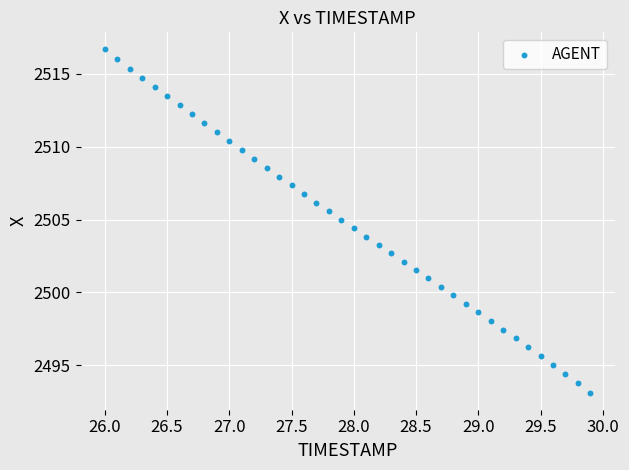

What is the range of X values (max minus min)?

3.9